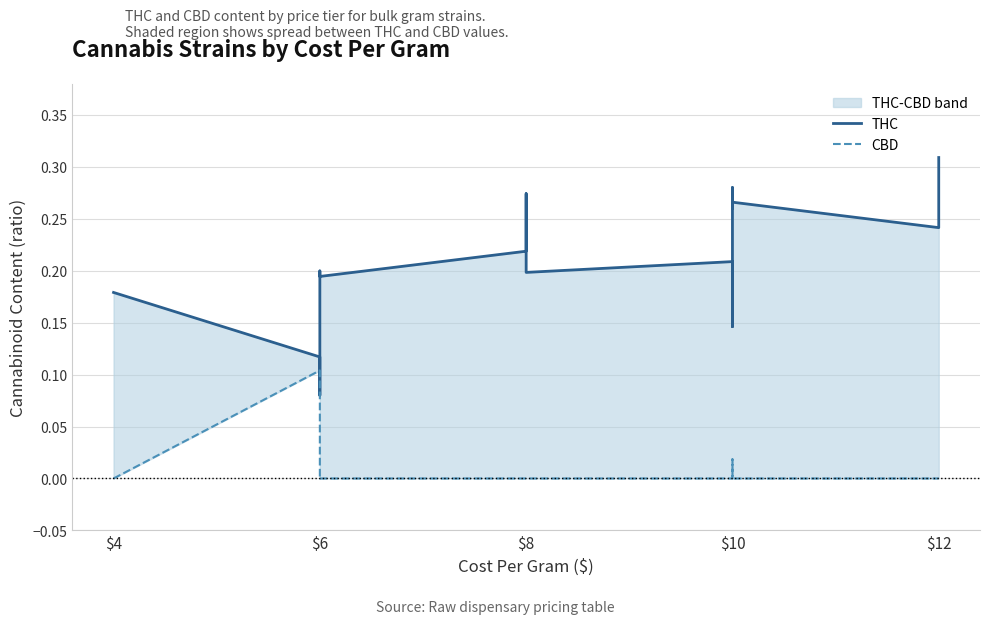

True or false: CBD and THC intersect in this chart.

False